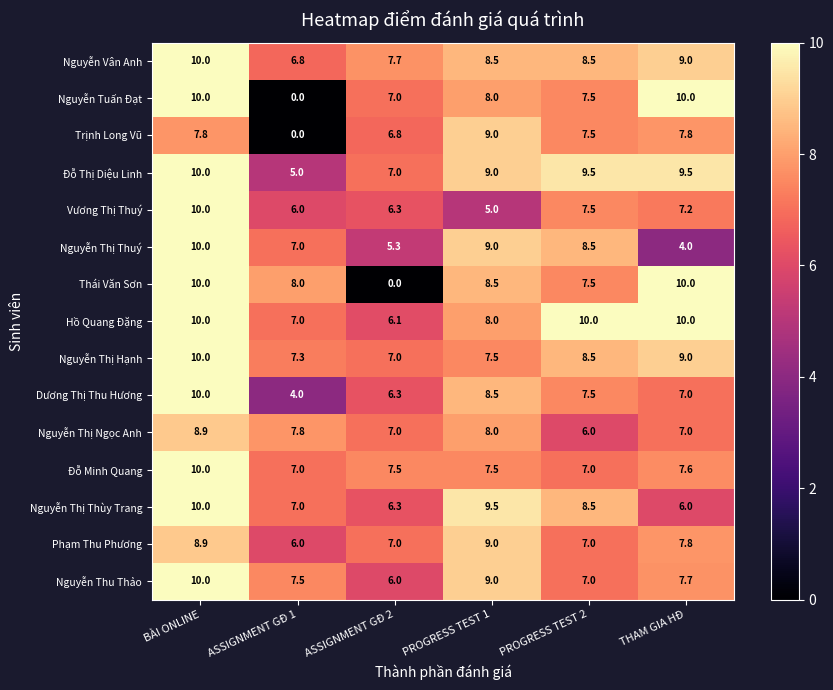

The Trịnh Long Vũ series shows 12.2 at BÀI ONLINE. True or false?

False